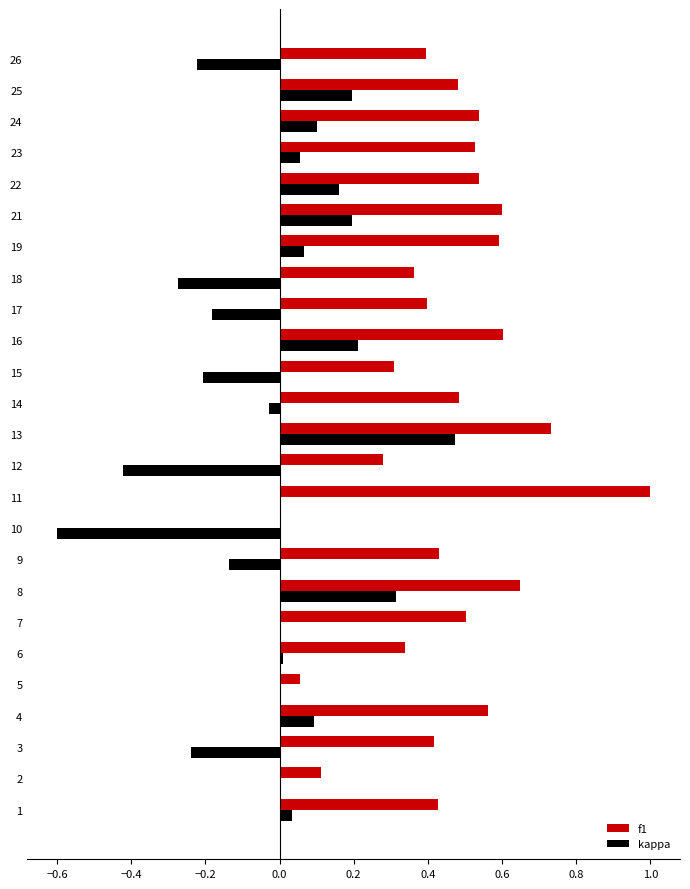

At which category is the sum across all series the highest?

13